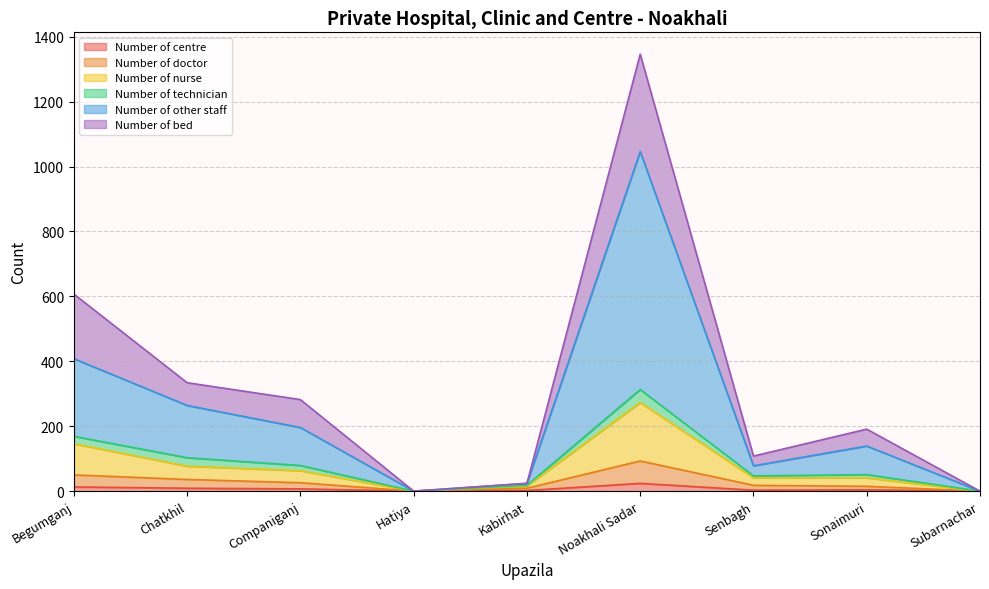

At which category is the sum across all series the highest?

Noakhali Sadar